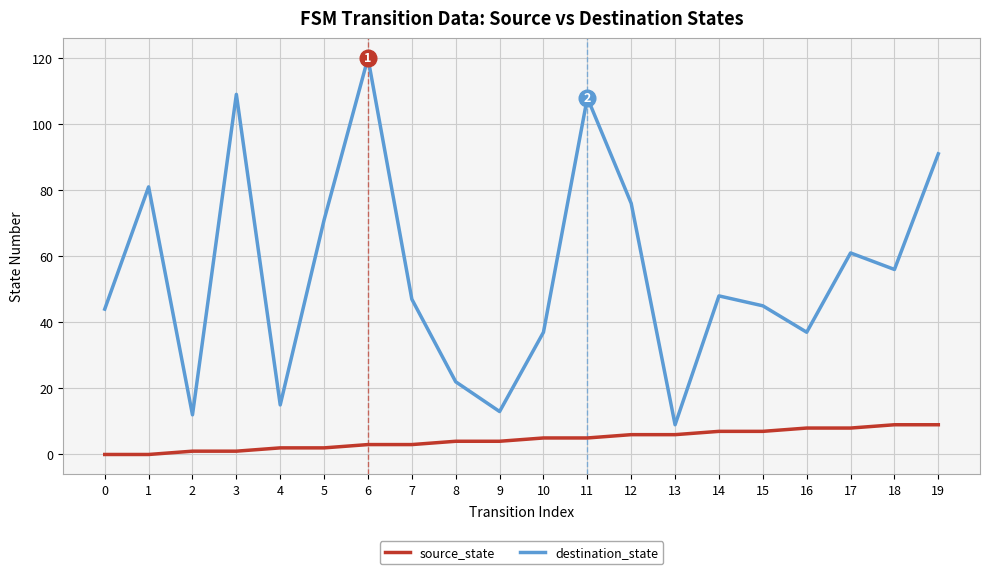

Is it true that source_state equals 8 at 16?

True